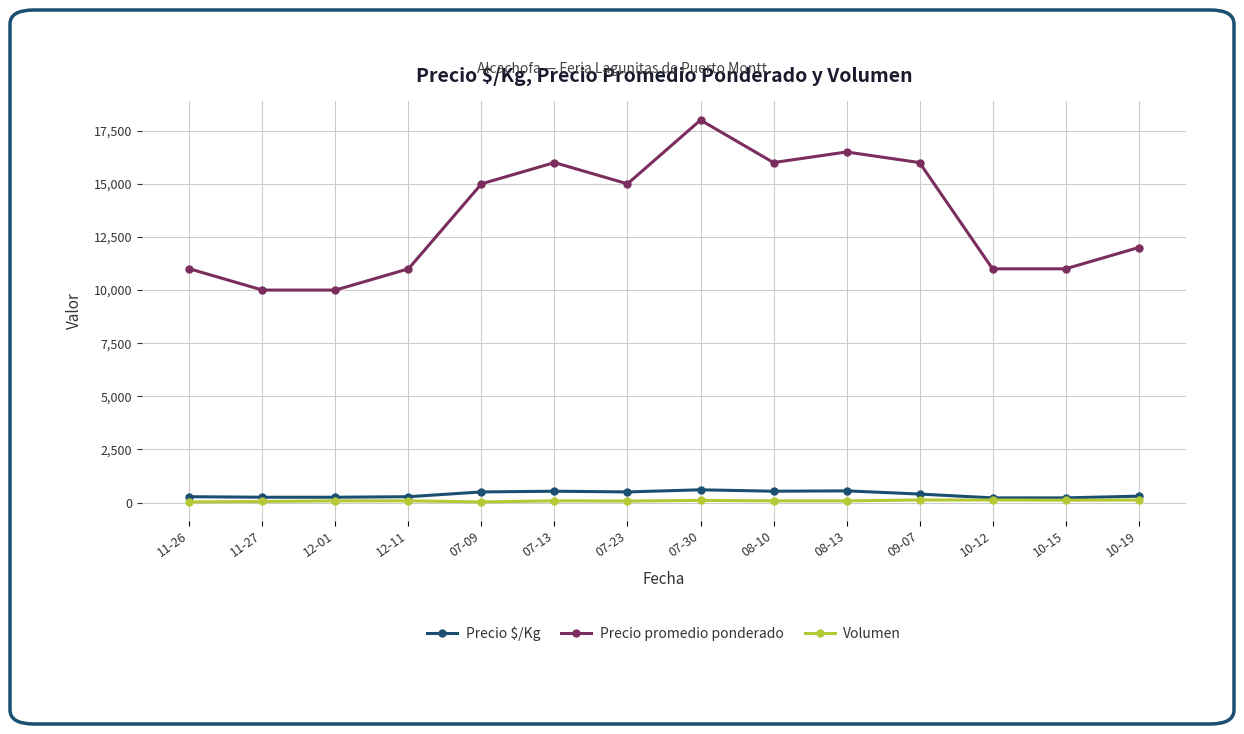

At how many categories does at least one series exceed 9157?

14